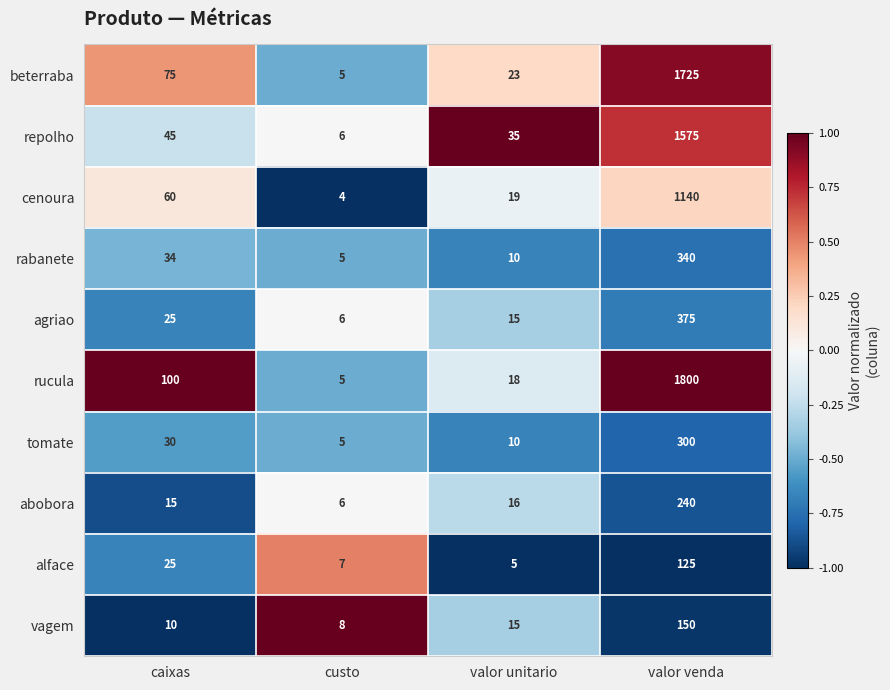

The cenoura series shows 19 at valor unitario. True or false?

True